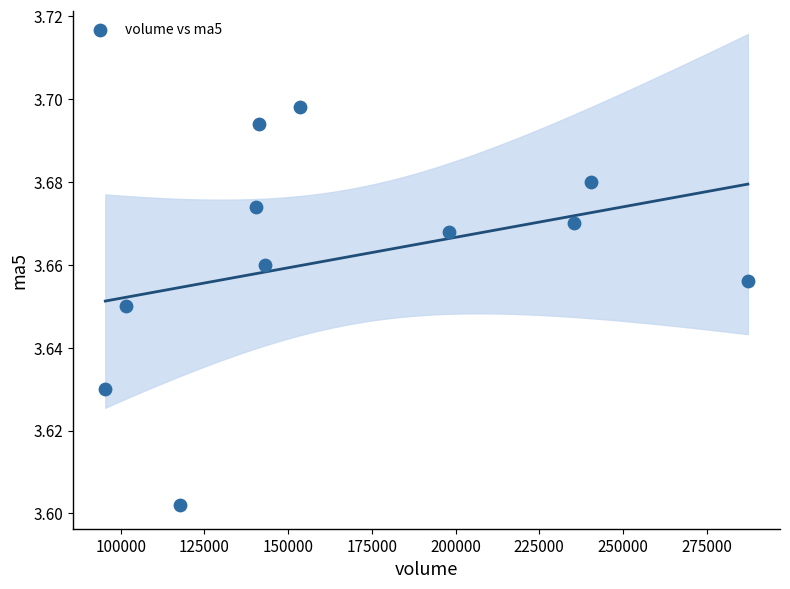

What is the range of X values (max minus min)?

191871.0